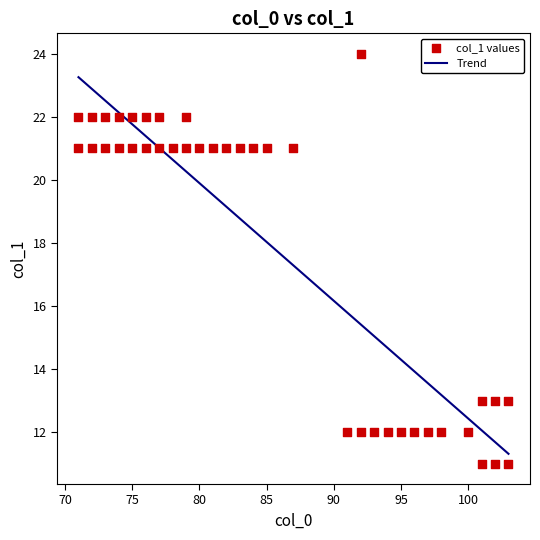

What is the change in value from 92 to 102?

+1